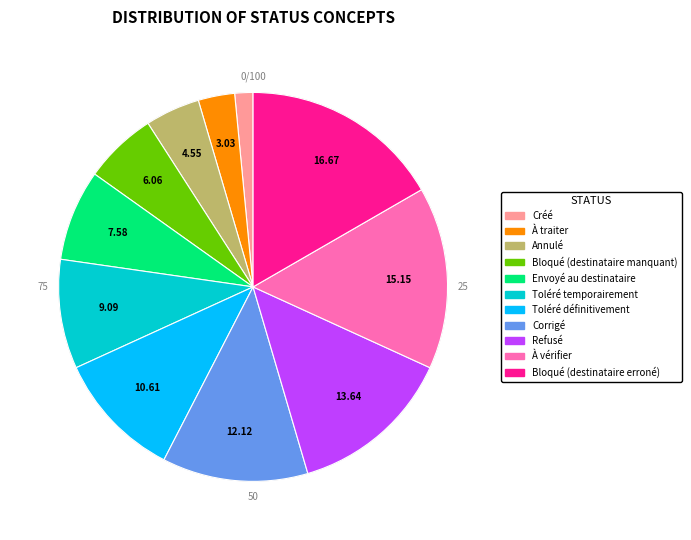

Is Annulé the majority of the pie?

No